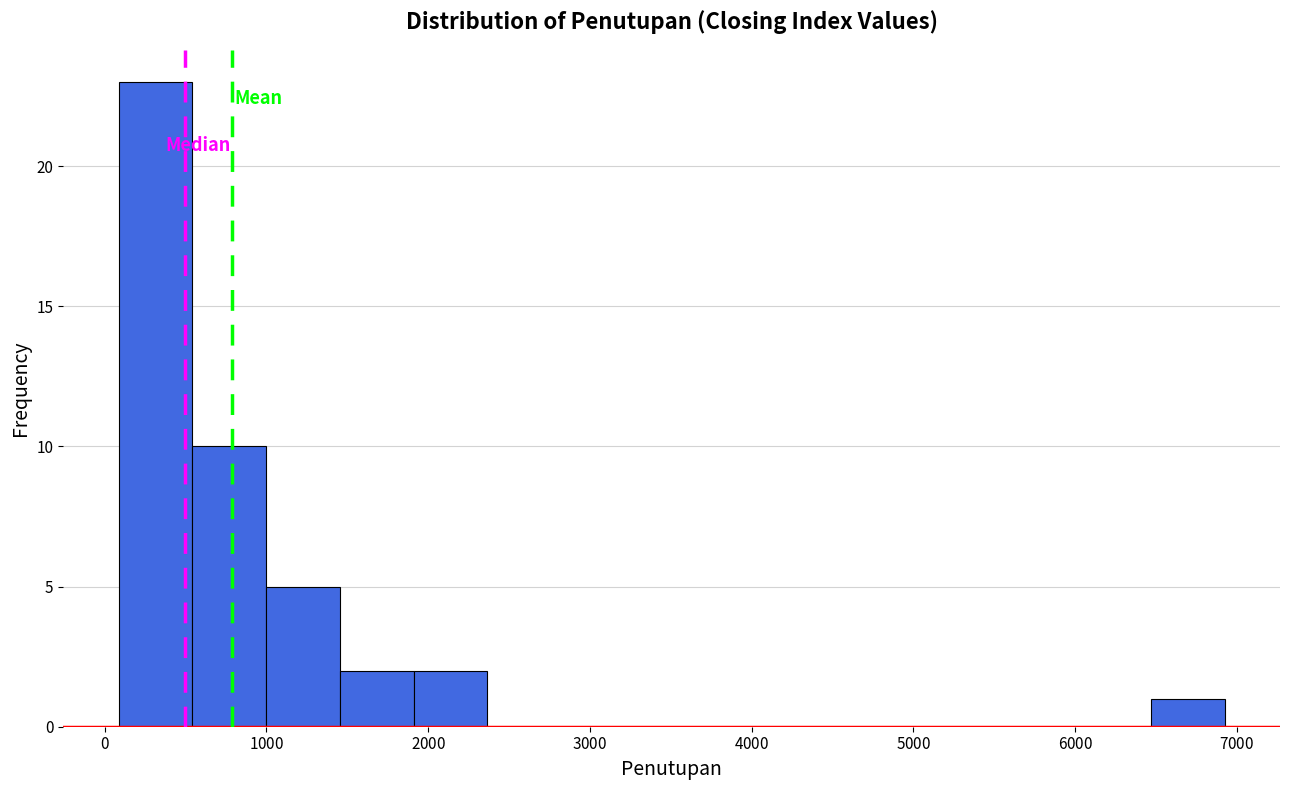

Over which range of the x-axis is the bar tallest?

100 to 500